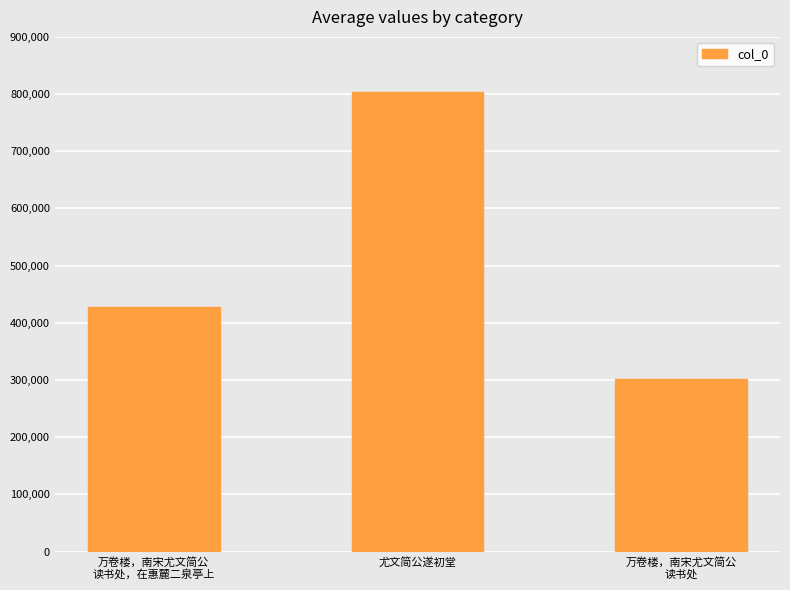

Reading right to left, extract all data points from this chart.

万卷楼，南宋尤文简公
读书处=300979	尤文简公遂初堂=803597	万卷楼，南宋尤文简公
读书处，在惠麓二泉亭上=428421